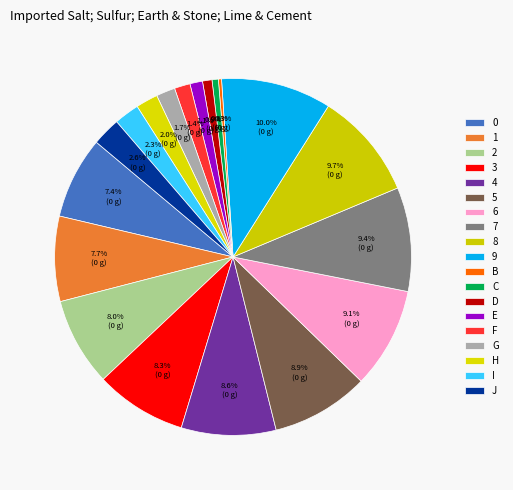

Is there any slice that represents more than half of the pie?

No